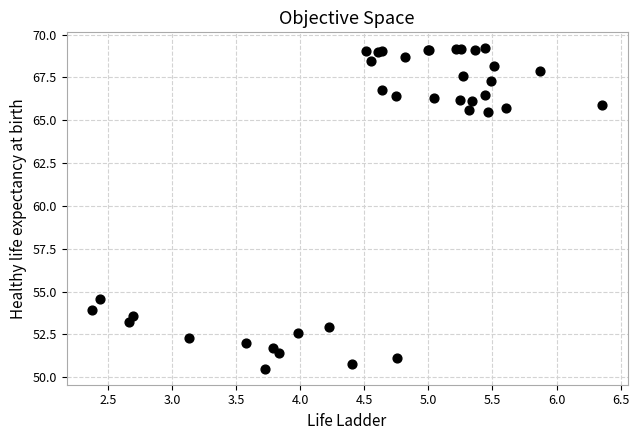

What Y value in the scatter plot is closest to 59?

54.5